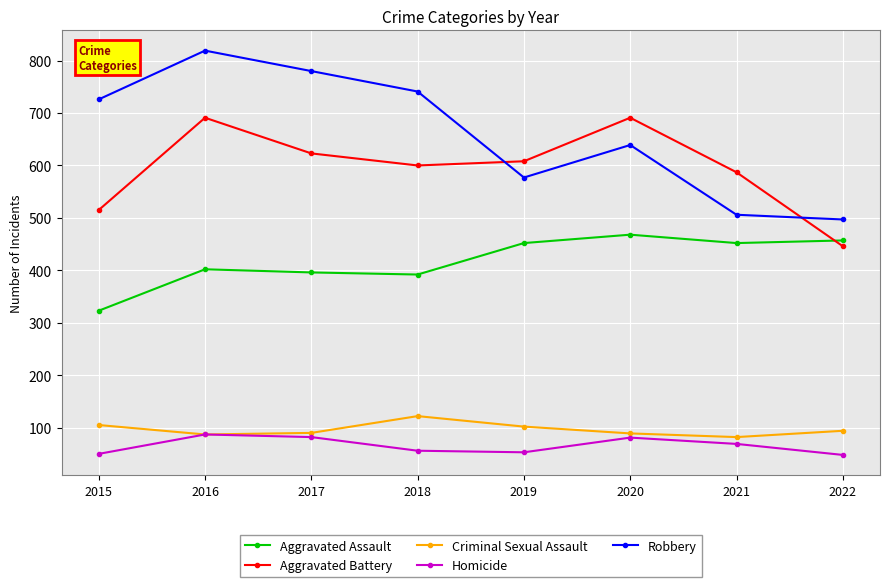

Read the Aggravated Assault value at 2015, to the nearest 10.

320